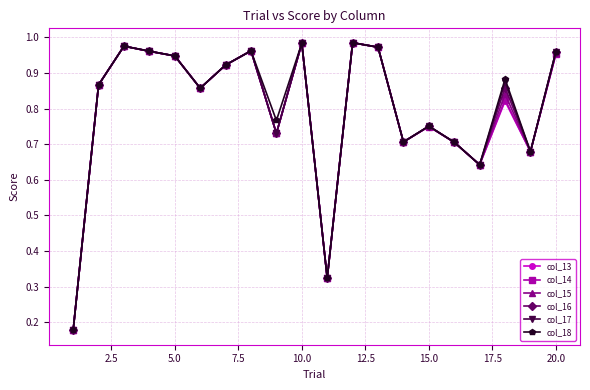

How many lines are shown in the chart?

6